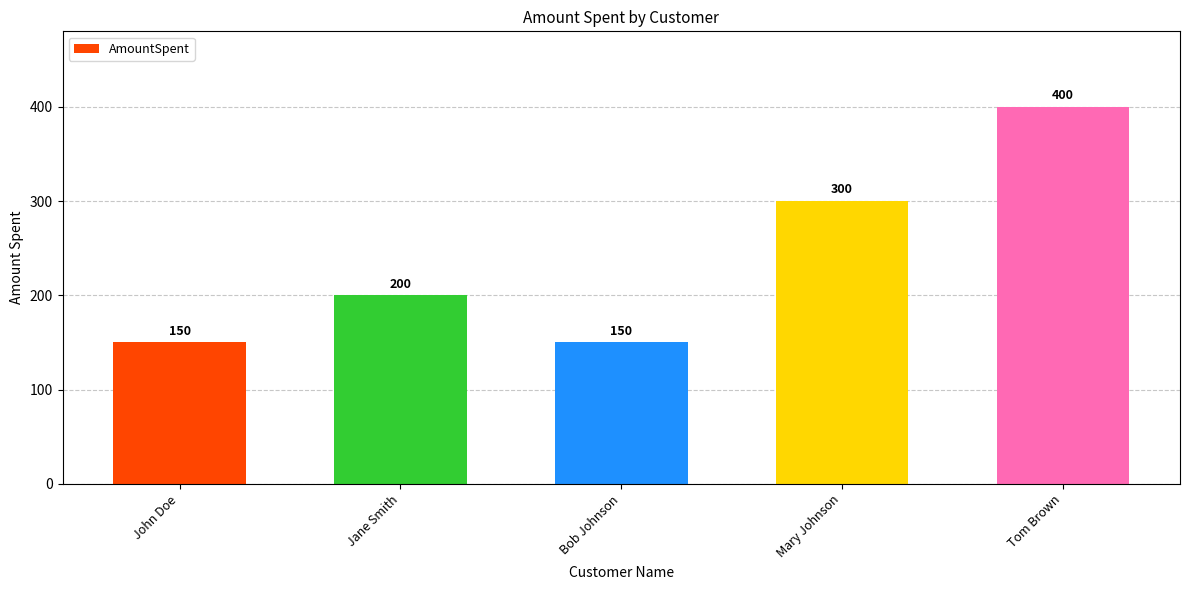

True or false: the data shows 150 at Bob Johnson.

True